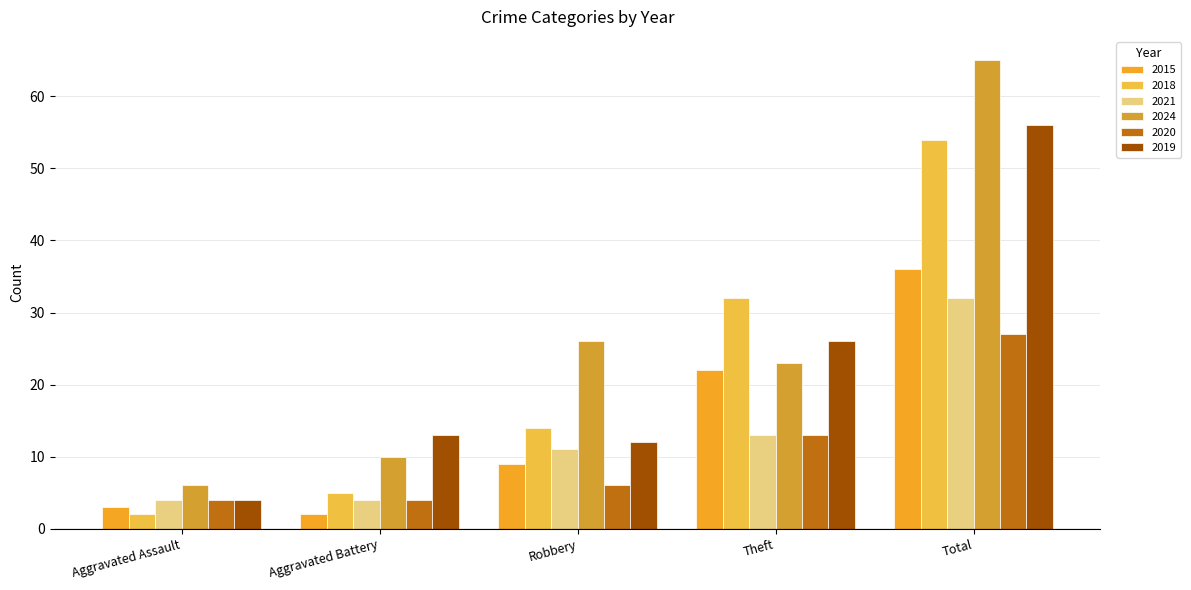

How many groups of bars are there?

5